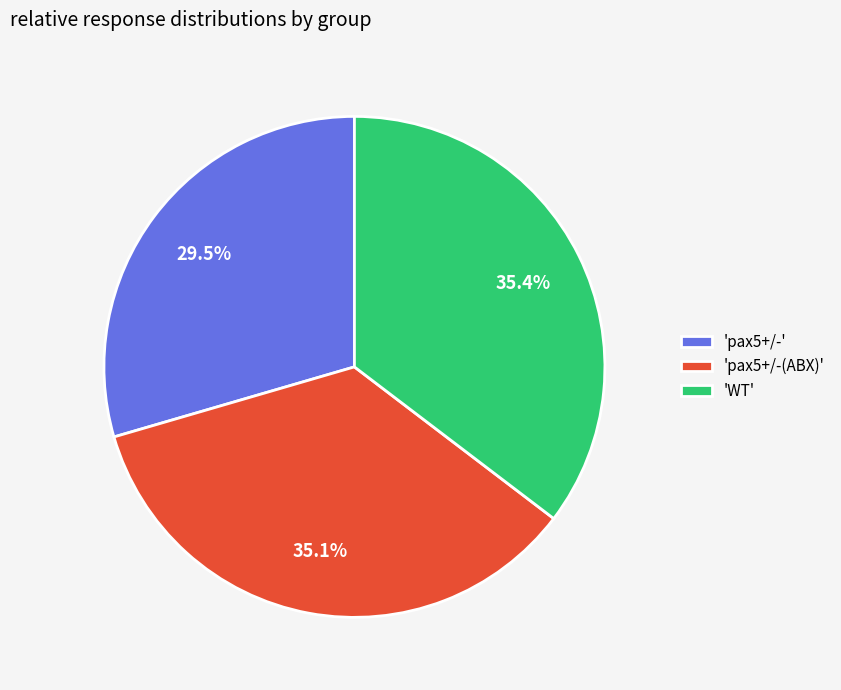

Is the sum of 'pax5+/-(ABX)' and 'pax5+/-' greater than half?

Yes